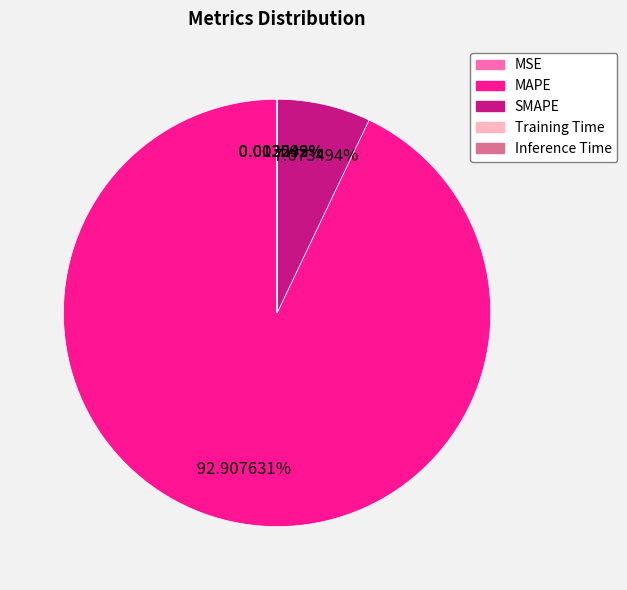

What is the majority slice?

MAPE